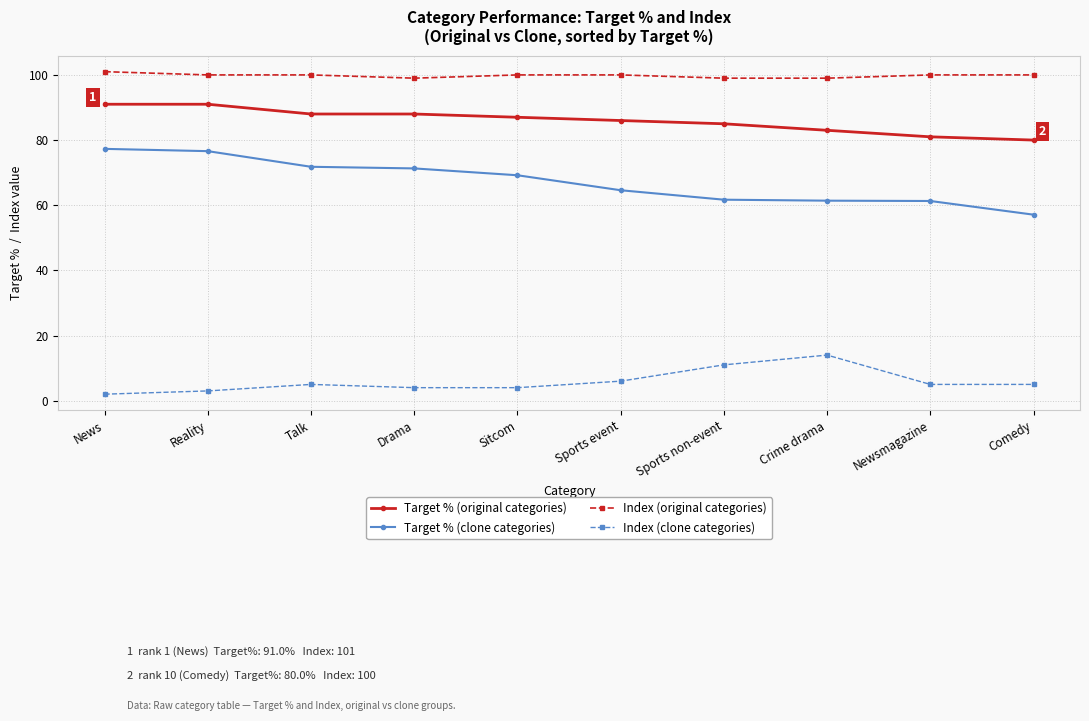

What is the label of the 9th point from the left?

Newsmagazine